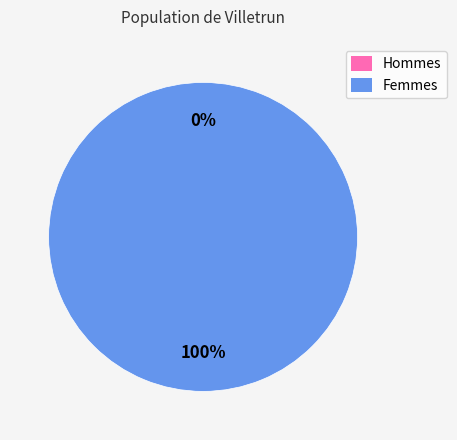

What percentage do 1 and 0 together represent?

100.0%